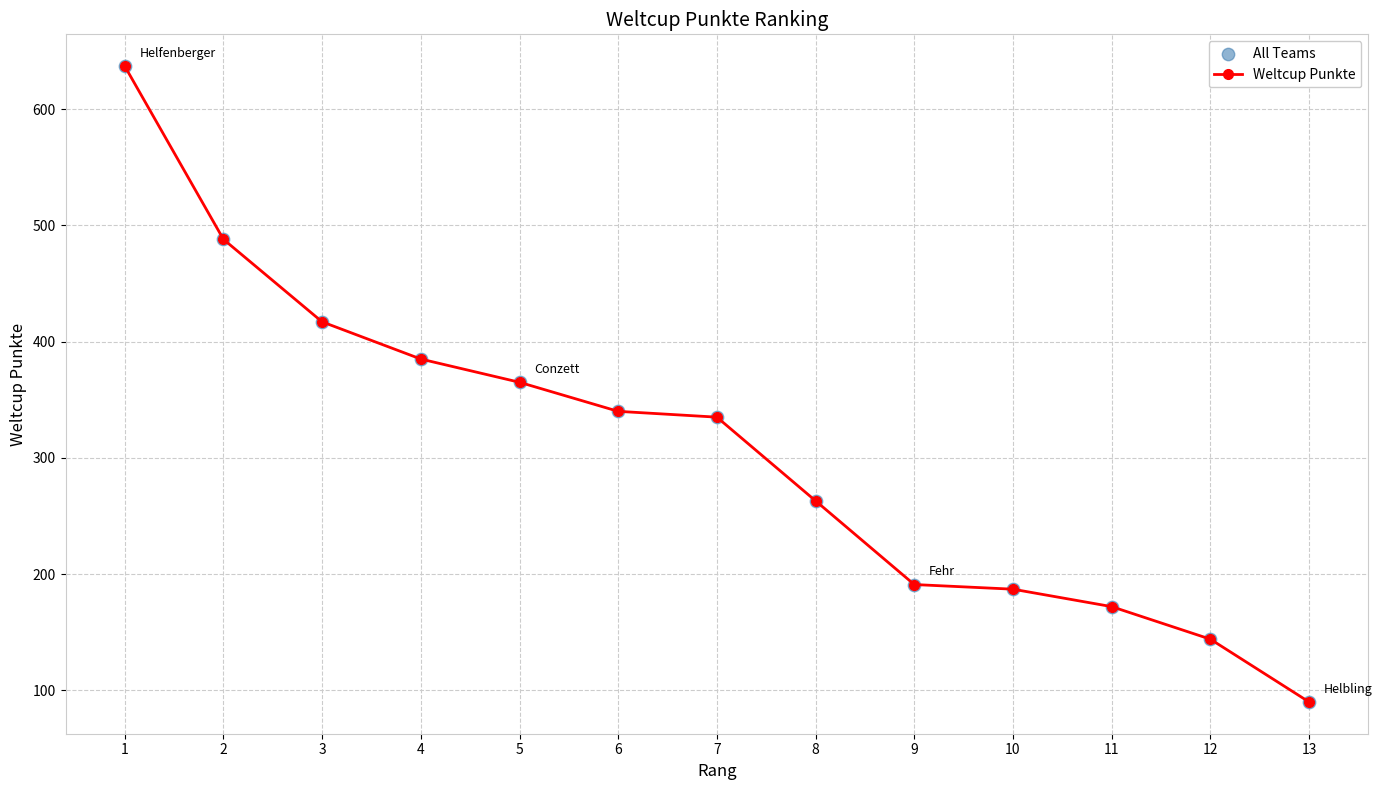

What is the ratio of the value at 4 to the value at 1?

0.6